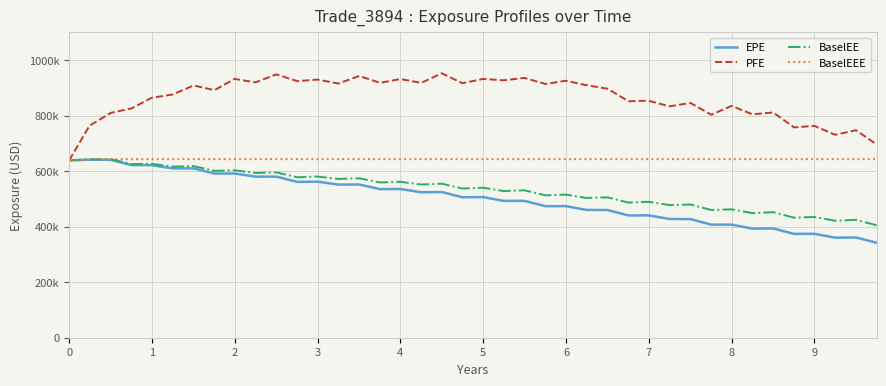

True or false: EPE has more than 2 points higher than both neighbors.

True